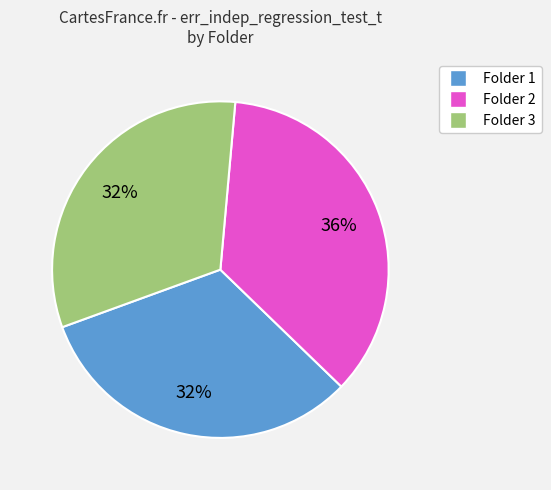

Is there any slice that represents more than half of the pie?

No